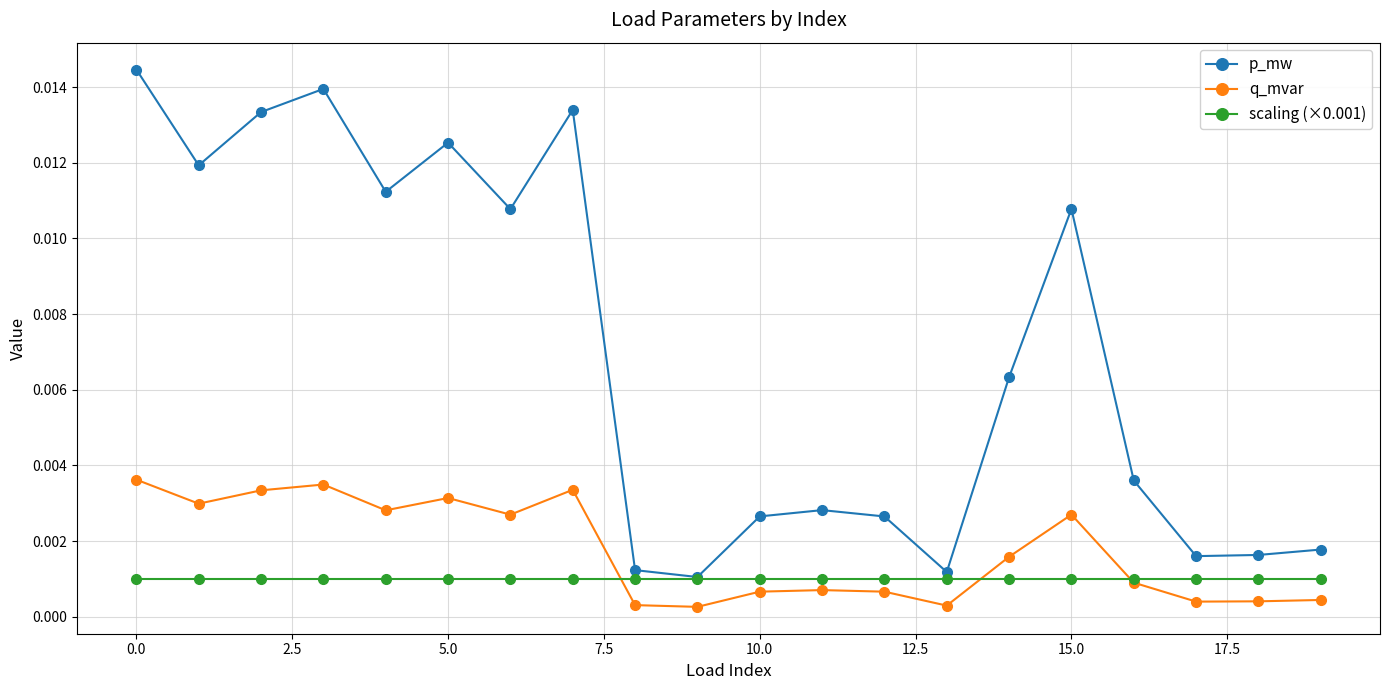

What are all the series names shown in the legend?

p_mw, q_mvar, scaling (×0.001)